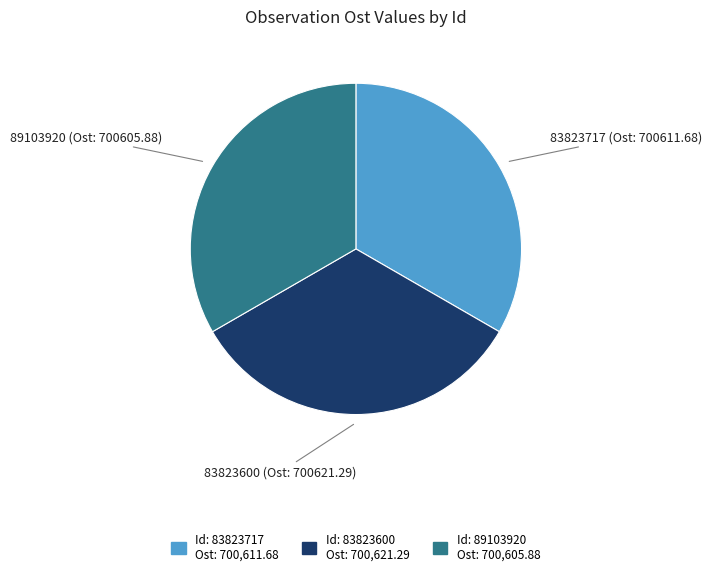

Is there any slice that represents more than half of the pie?

No